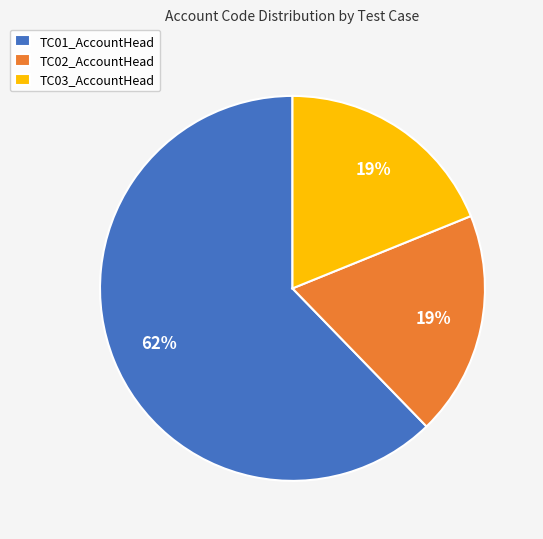

Is it true that TC03_AccountHead is 12% of the pie?

False